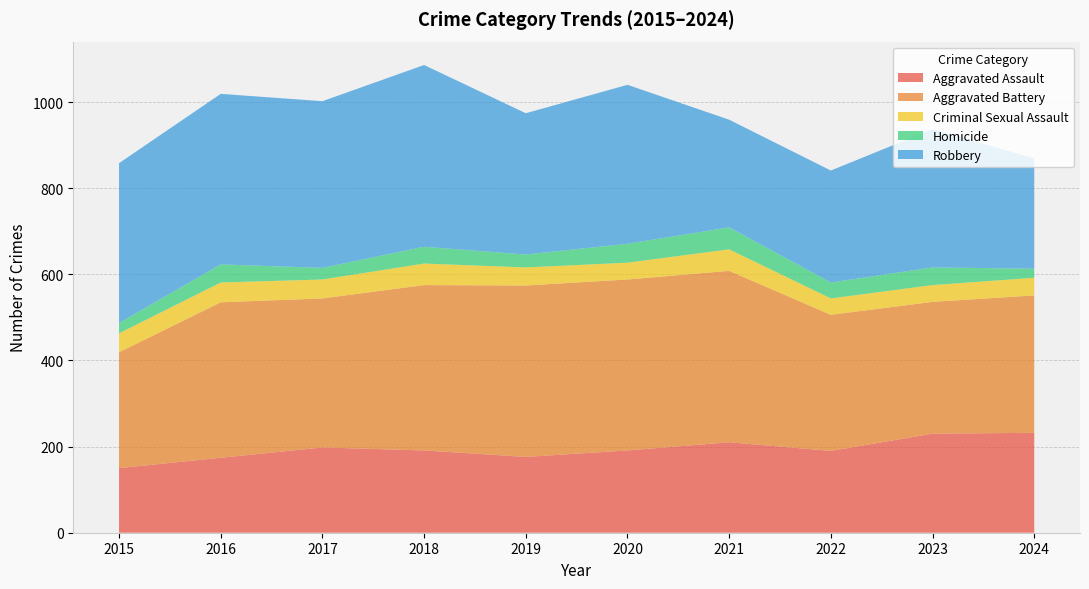

Reading right to left, transcribe all the data shown in this chart.

Aggravated Assault: 232	230	190	210	191	176	191	198	174	150
Aggravated Battery: 319	306	316	398	397	398	384	346	361	269
Criminal Sexual Assault: 41	39	38	50	39	42	50	44	46	44
Homicide: 21	41	37	51	44	30	39	27	42	24
Robbery: 256	321	260	250	369	328	422	387	396	371